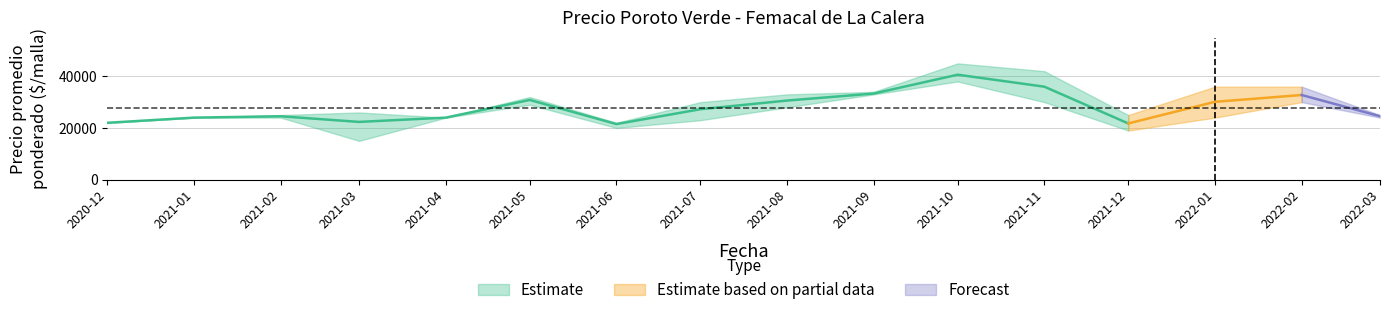

What is the spread (max minus min) of values at 2021-10?

7000